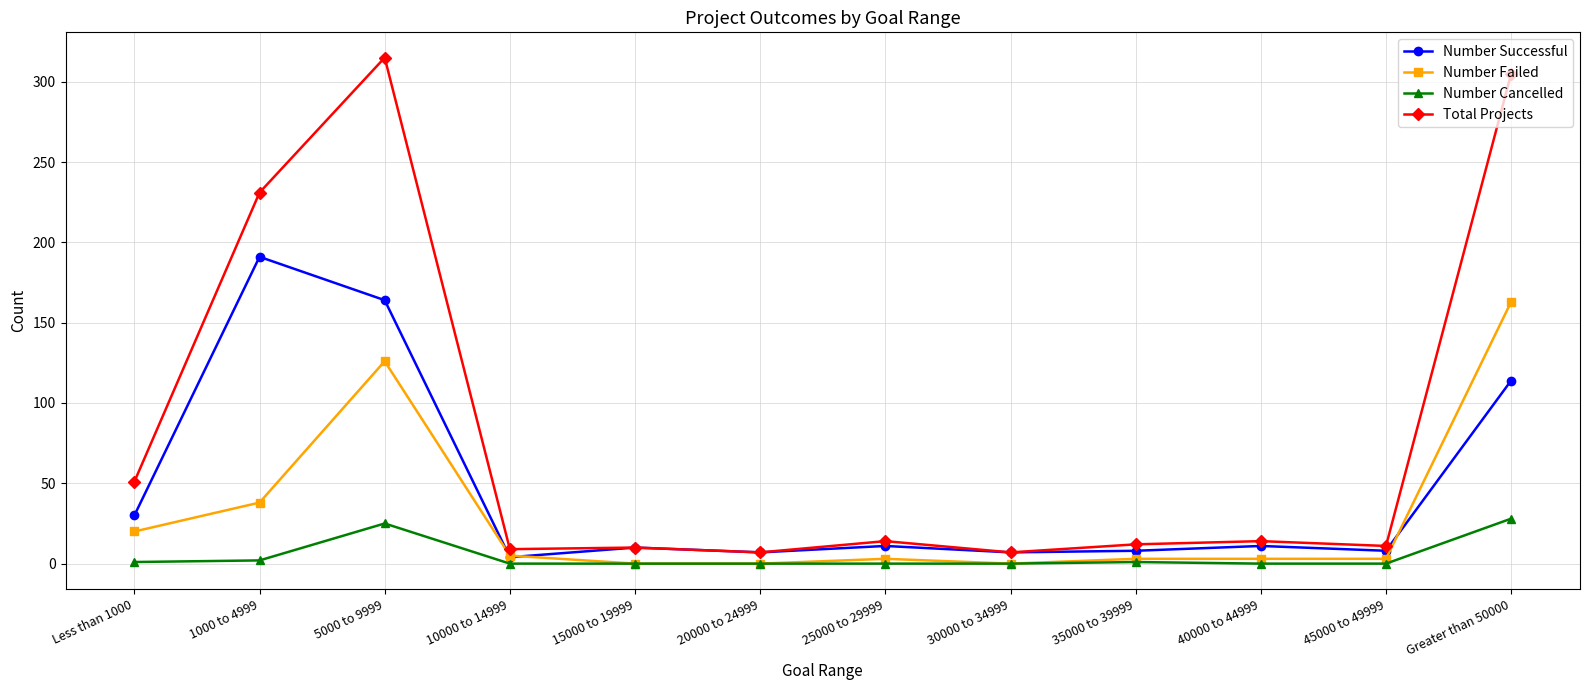

The value of Number Failed at 45000 to 49999 is 3. True or false?

True